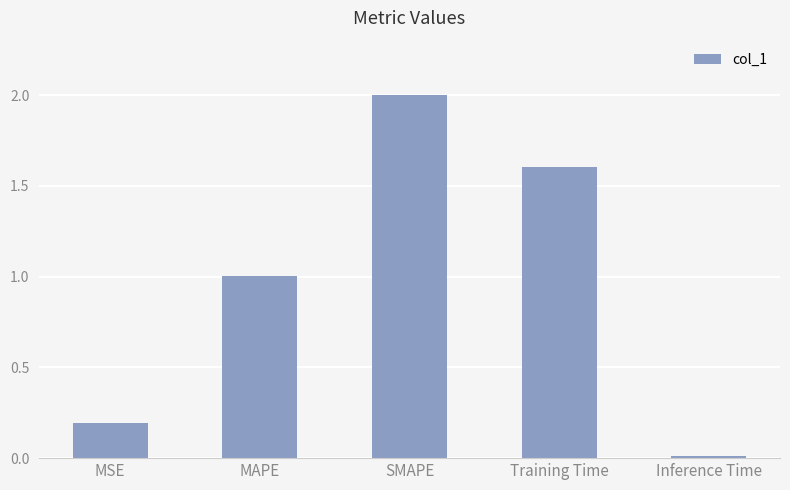

The chart shows a value of 0.7 at SMAPE. True or false?

False